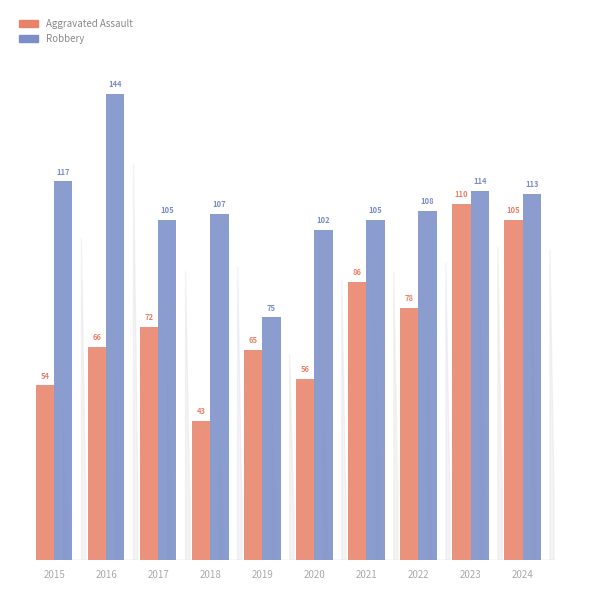

At which label does Robbery first exceed 108?

2015